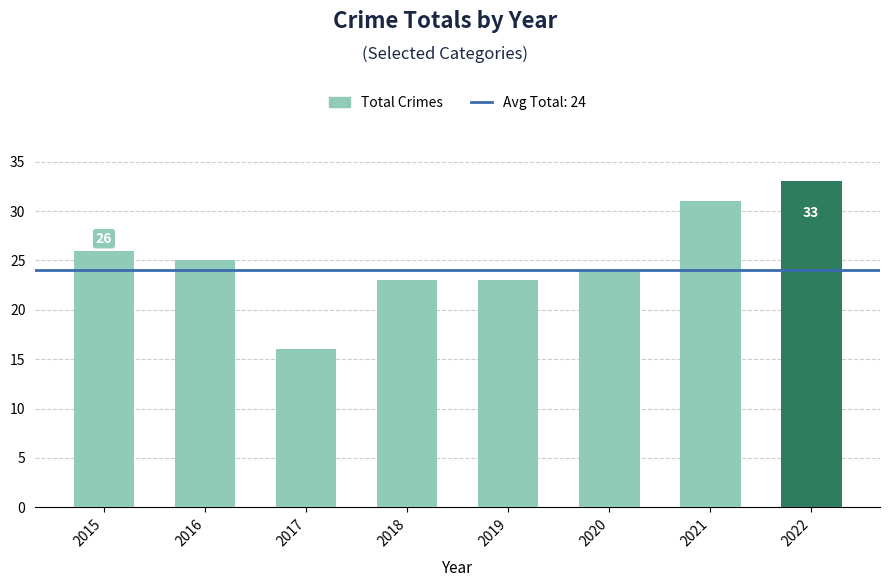

The value at 2021 is 31. True or false?

True